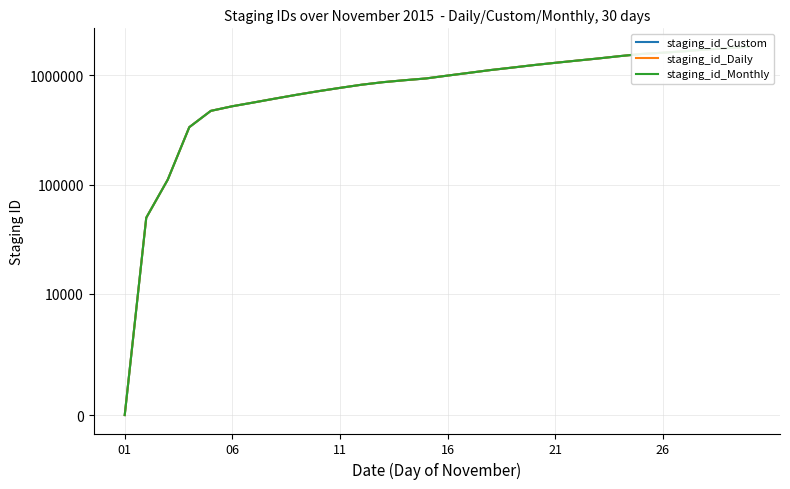

True or false: staging_id_Custom has more than 0 interior local peaks.

False